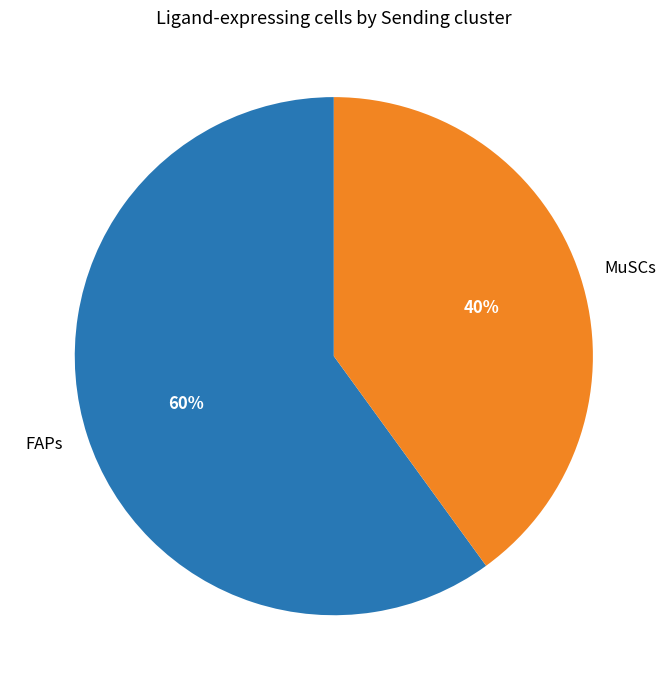

Rank the categories by value from lowest to highest.

MuSCs, FAPs